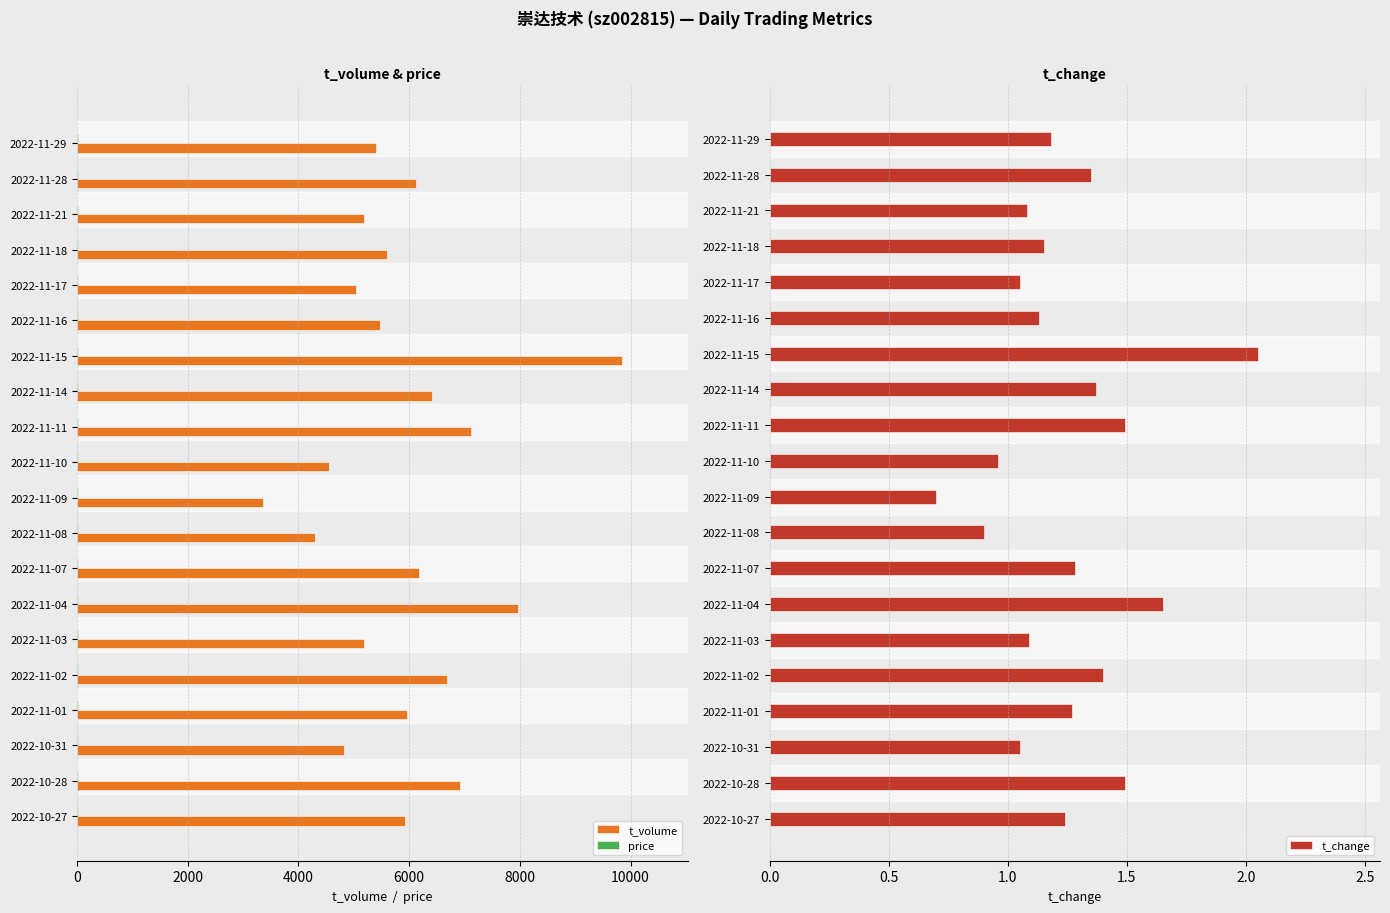

Is it true that t_change equals 0.7 at 2022-11-09?

True